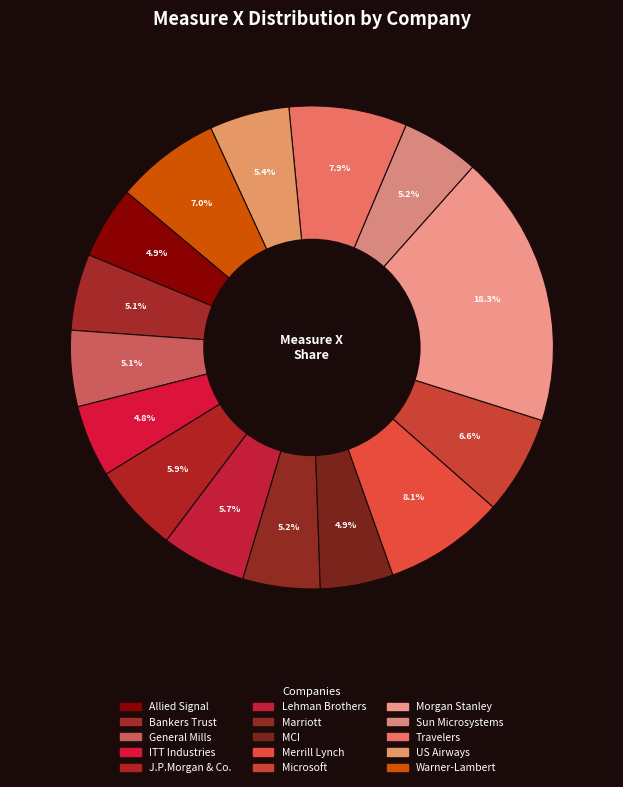

Count the number of slices in the pie.

15